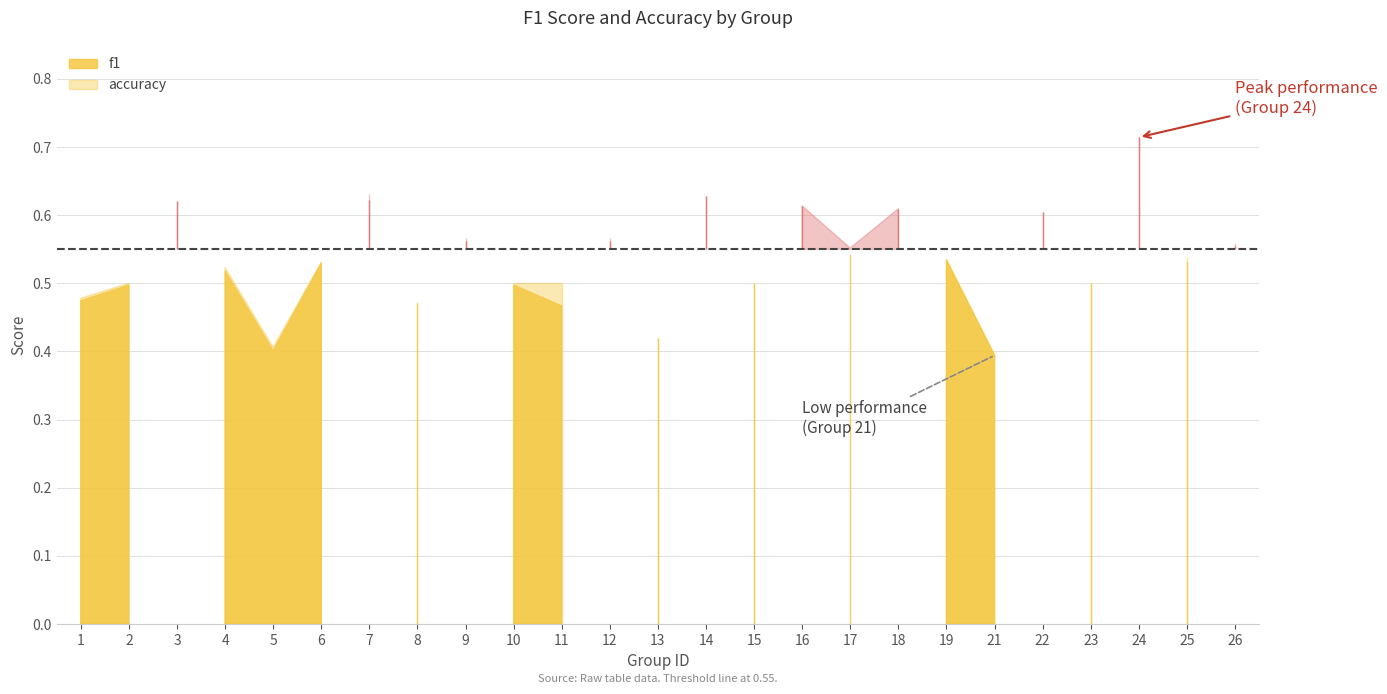

What is the smallest value displayed?

0.4